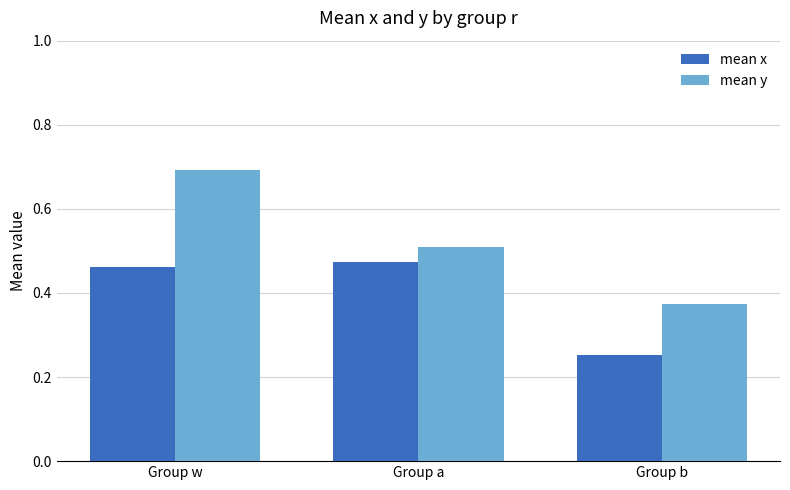

Does the chart contain stacked bars?

No